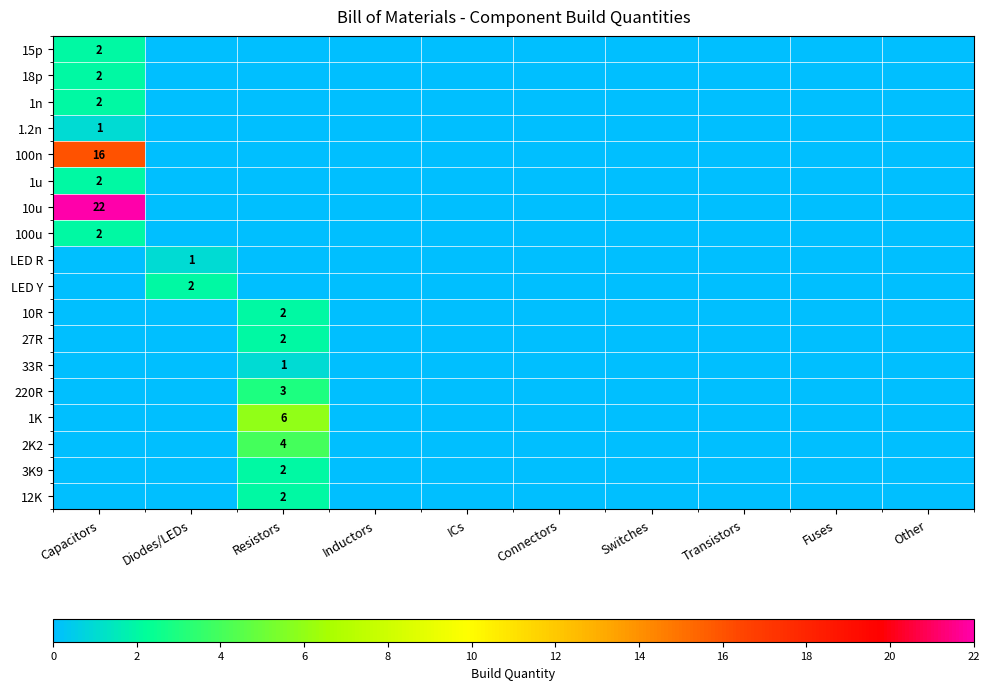

At ICs, list the series in order from smallest to largest.

15p, 18p, 1n, 1.2n, 100n, 1u, 10u, 100u, LED R, LED Y, 10R, 27R, 33R, 220R, 1K, 2K2, 3K9, 12K